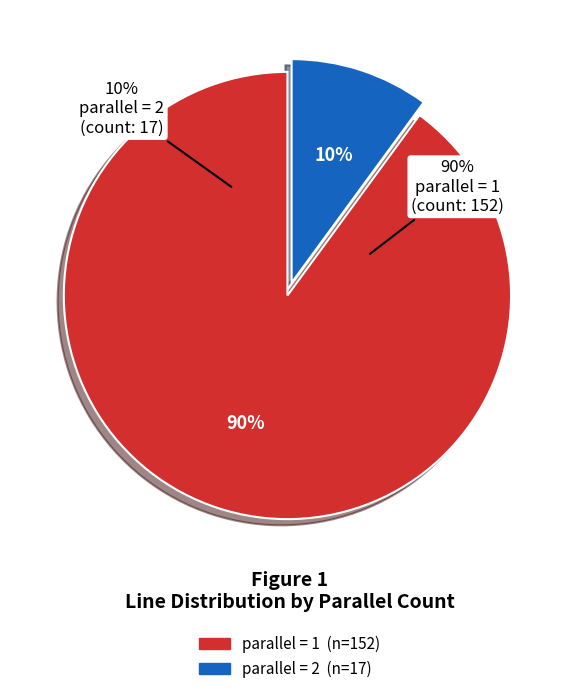

Which category has the smallest portion of the pie?

2